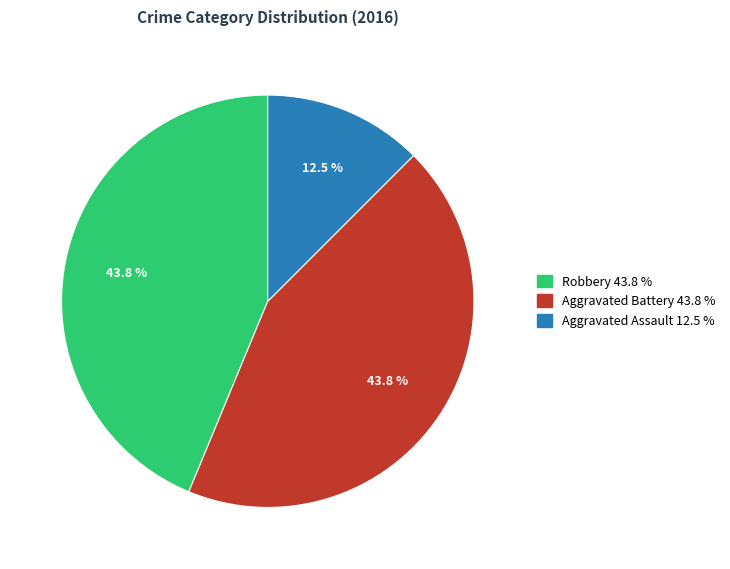

Is the sum of Aggravated Battery and Aggravated Assault greater than half?

Yes